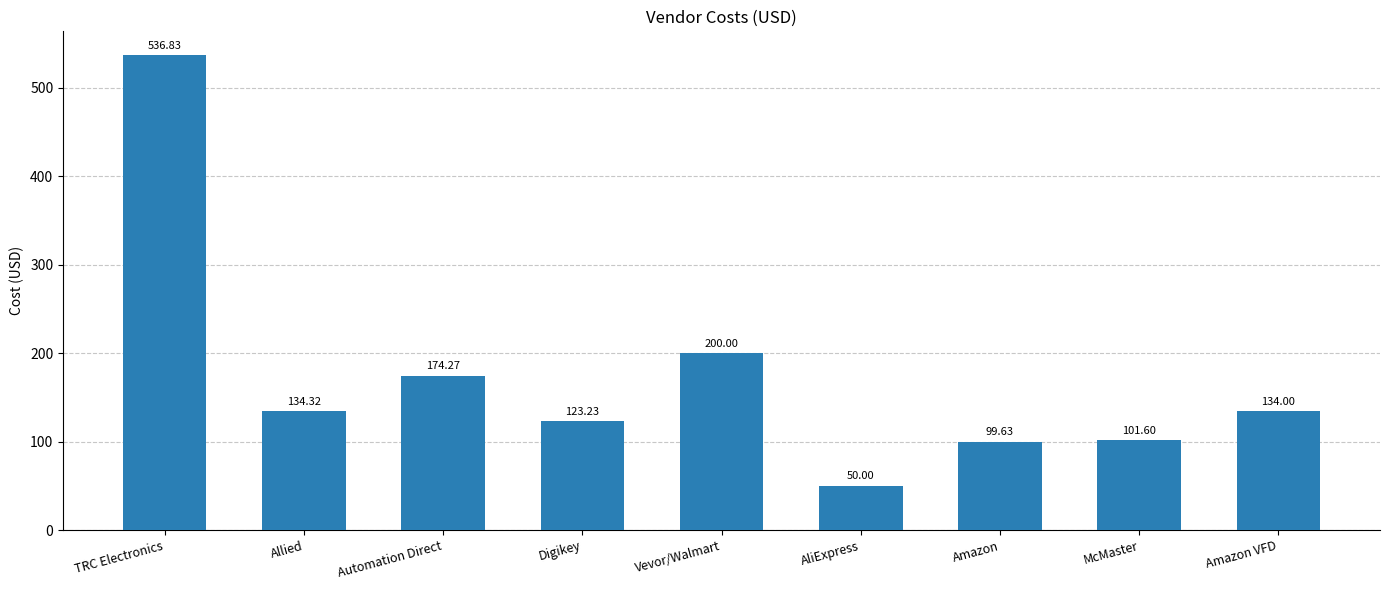

How many values are below 134?

4